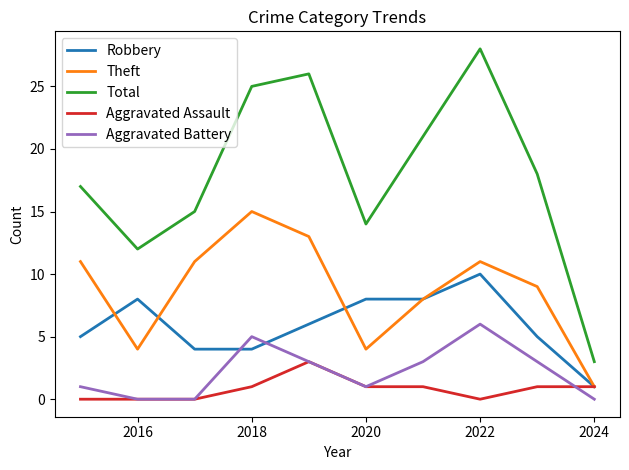

Which series has the largest total across all categories?

Total